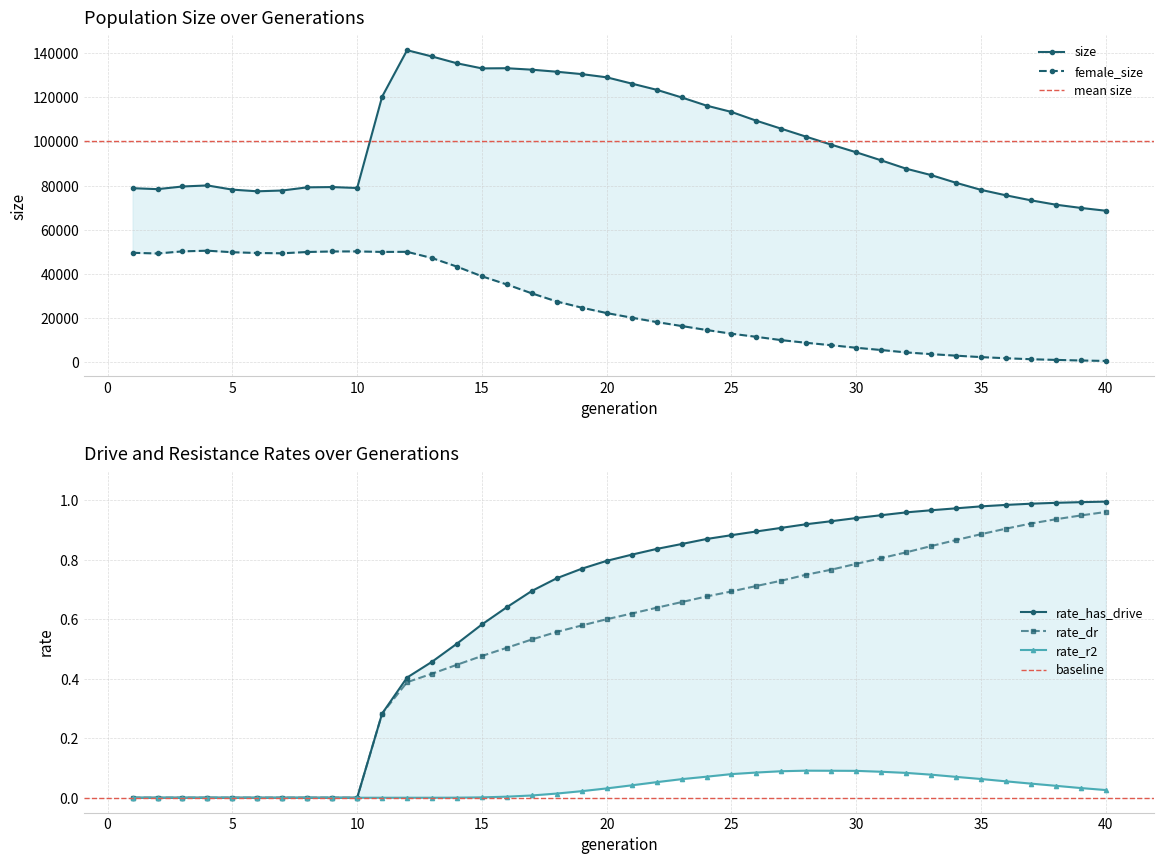

True or false: rate_dr and size intersect in this chart.

False